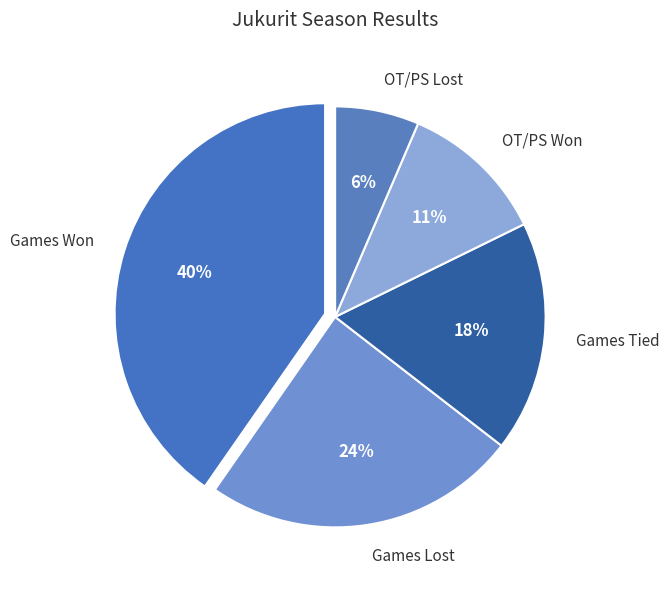

To the nearest percent, what is the difference between the Games Lost and OT/PS Won slice percentages?

13%